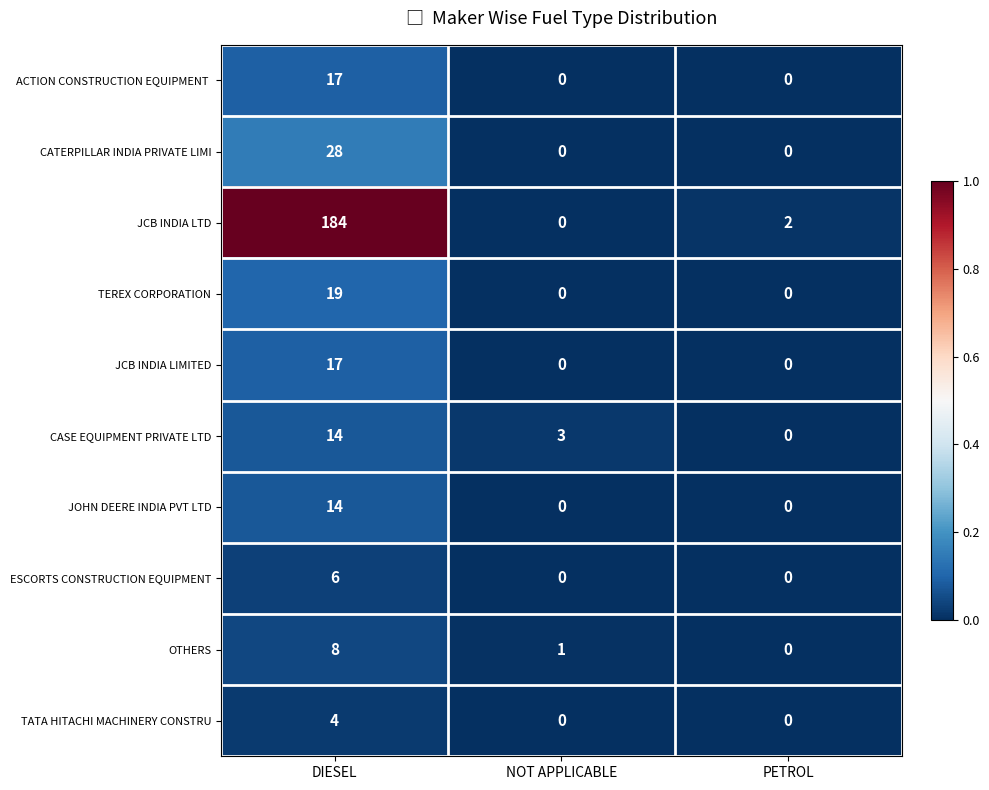

Is it true that ESCORTS CONSTRUCTION EQUIPMENT equals -3 at PETROL?

False